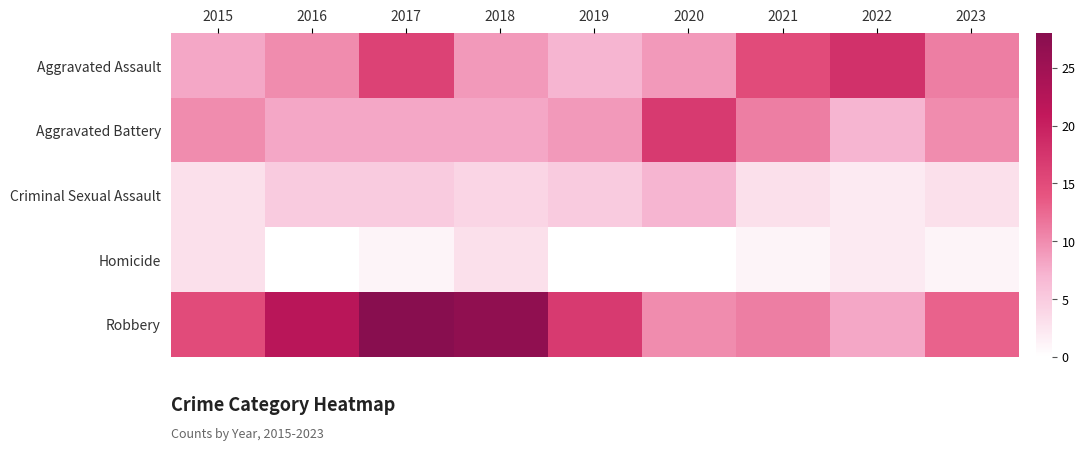

Between 2017 and 2021, which is larger?

2017